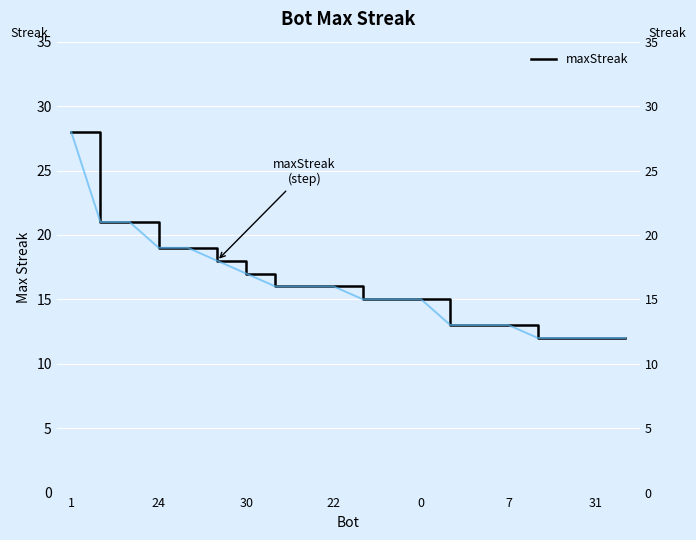

Which label corresponds to the largest value in the chart?

1